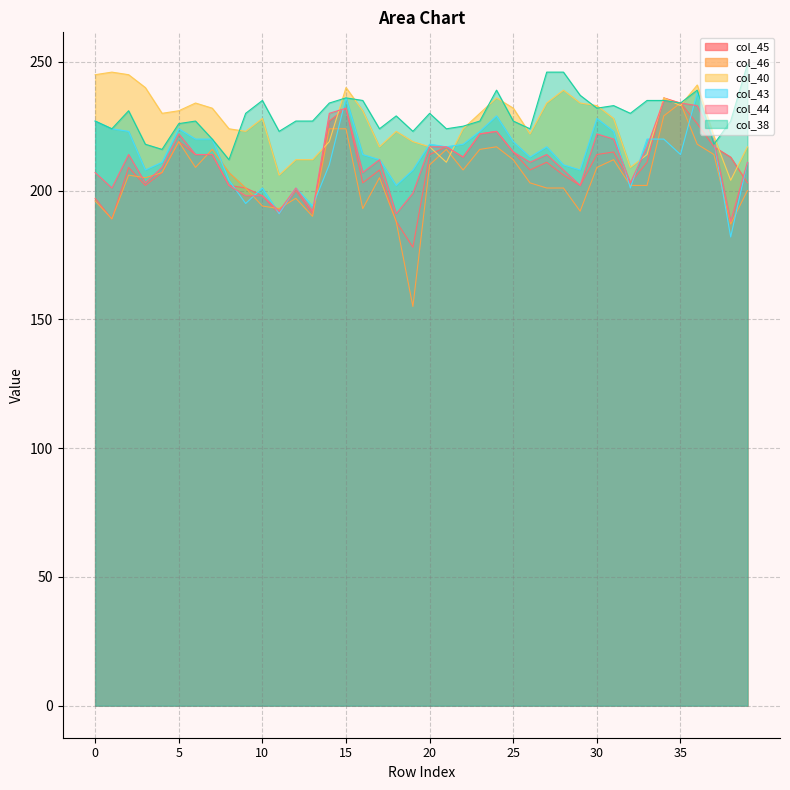

What is the value of the col_45 point at the 29th from the left?

206